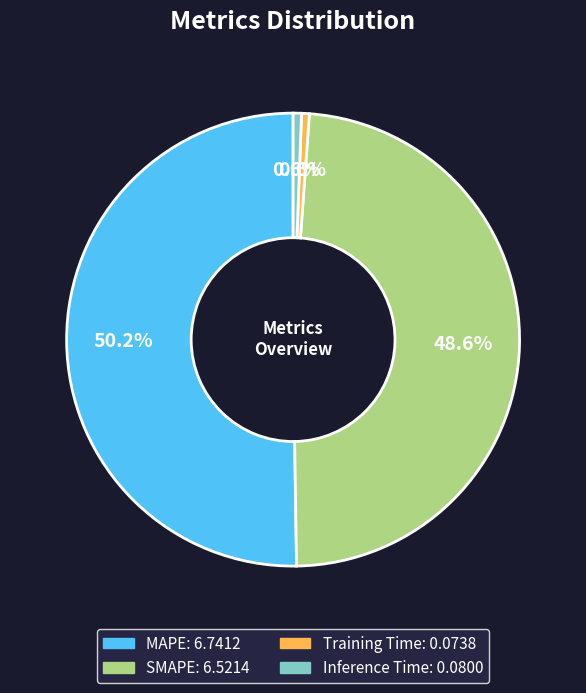

To the nearest percent, what is the average slice percentage?

25%